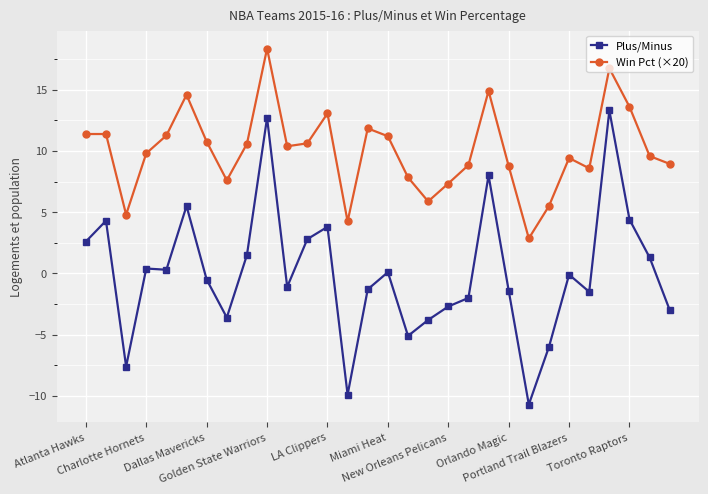

In Win Pct (×20), how many points are lower than both neighbors (excluding endpoints)?

7